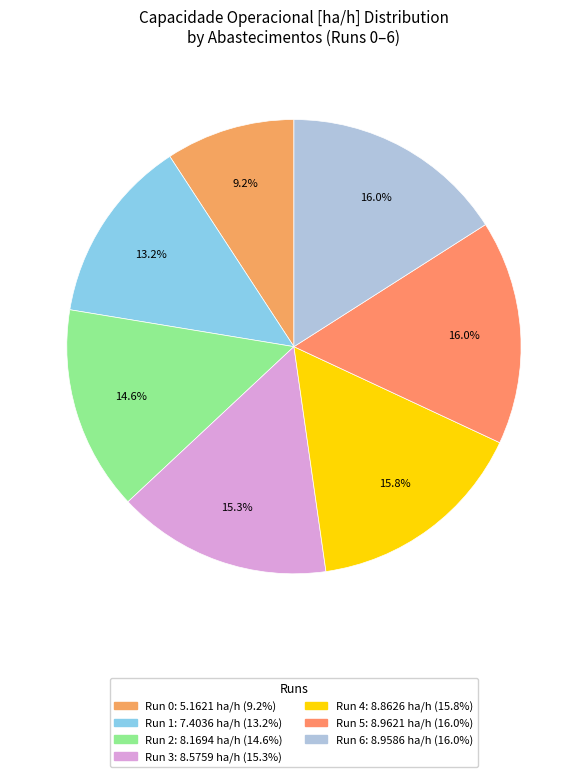

Does any single category account for the majority?

No